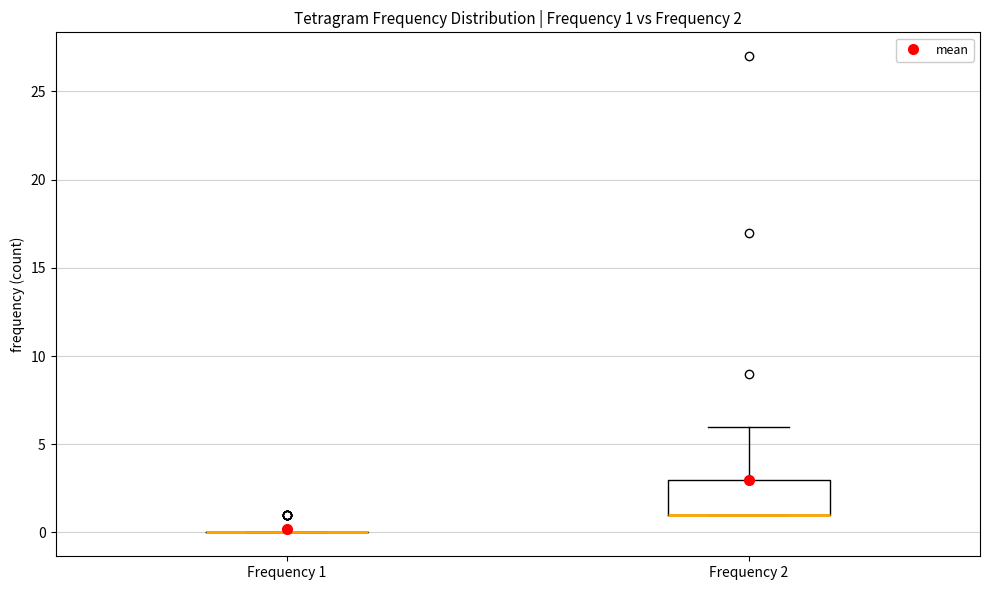

Comparing the boxes themselves (not the whiskers), which one is the tallest?

Frequency 2